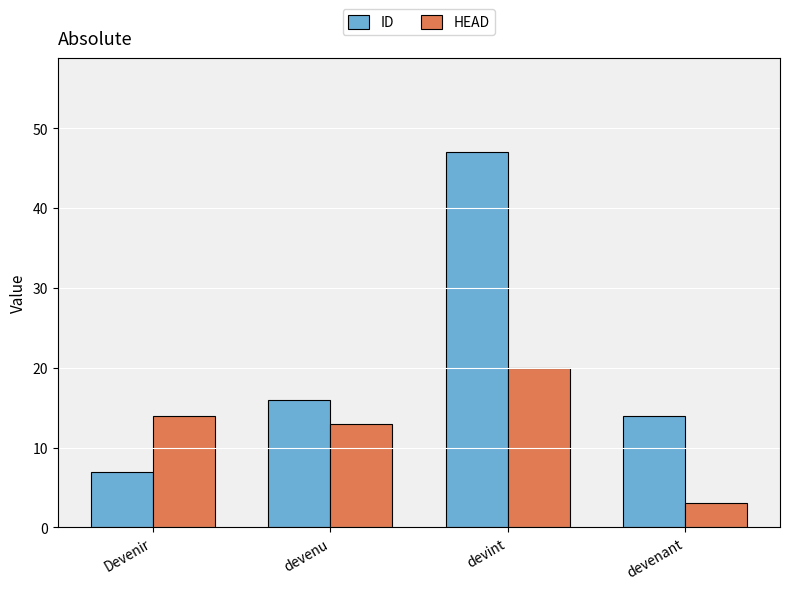

How many values in the ID series are below 16?

2